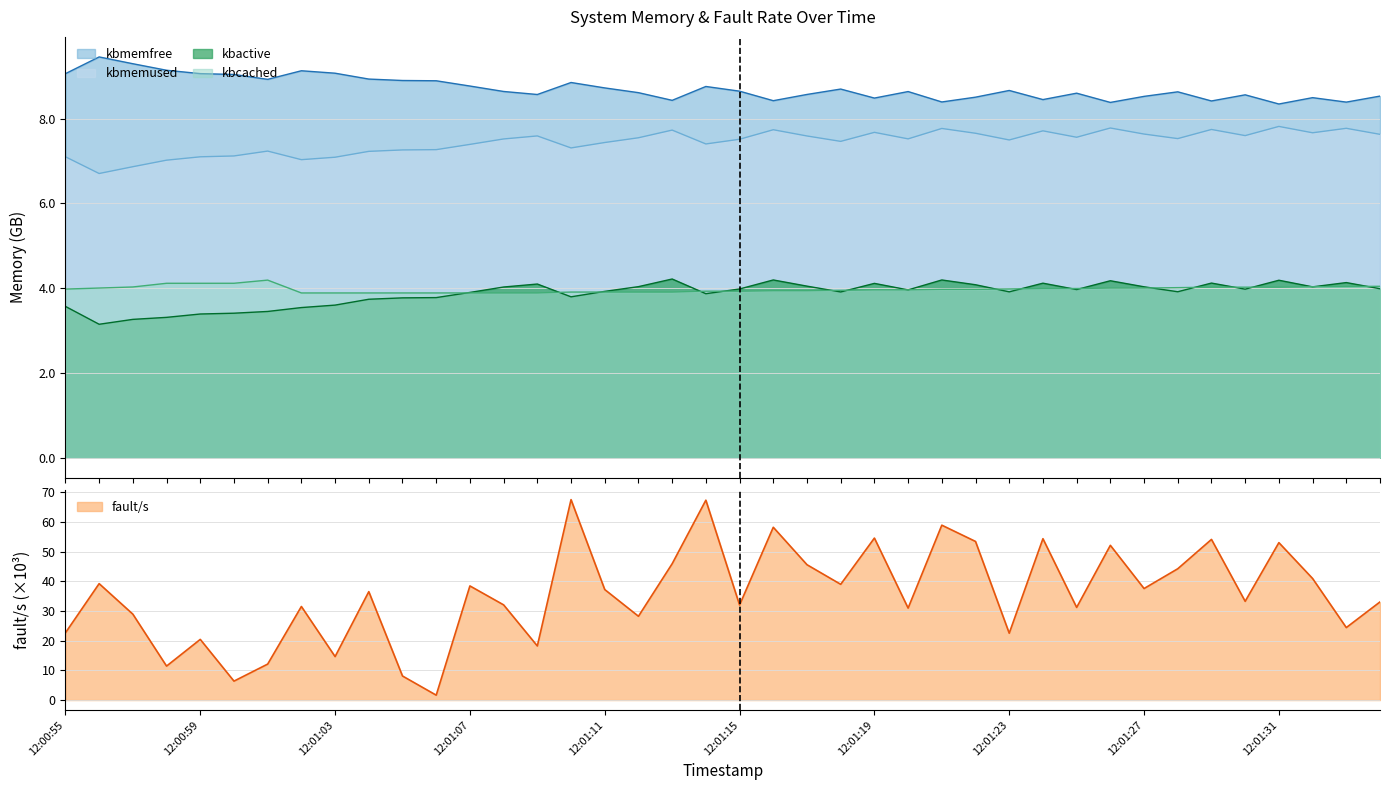

What is the difference between the highest and lowest values at 12:01:28?

40.3